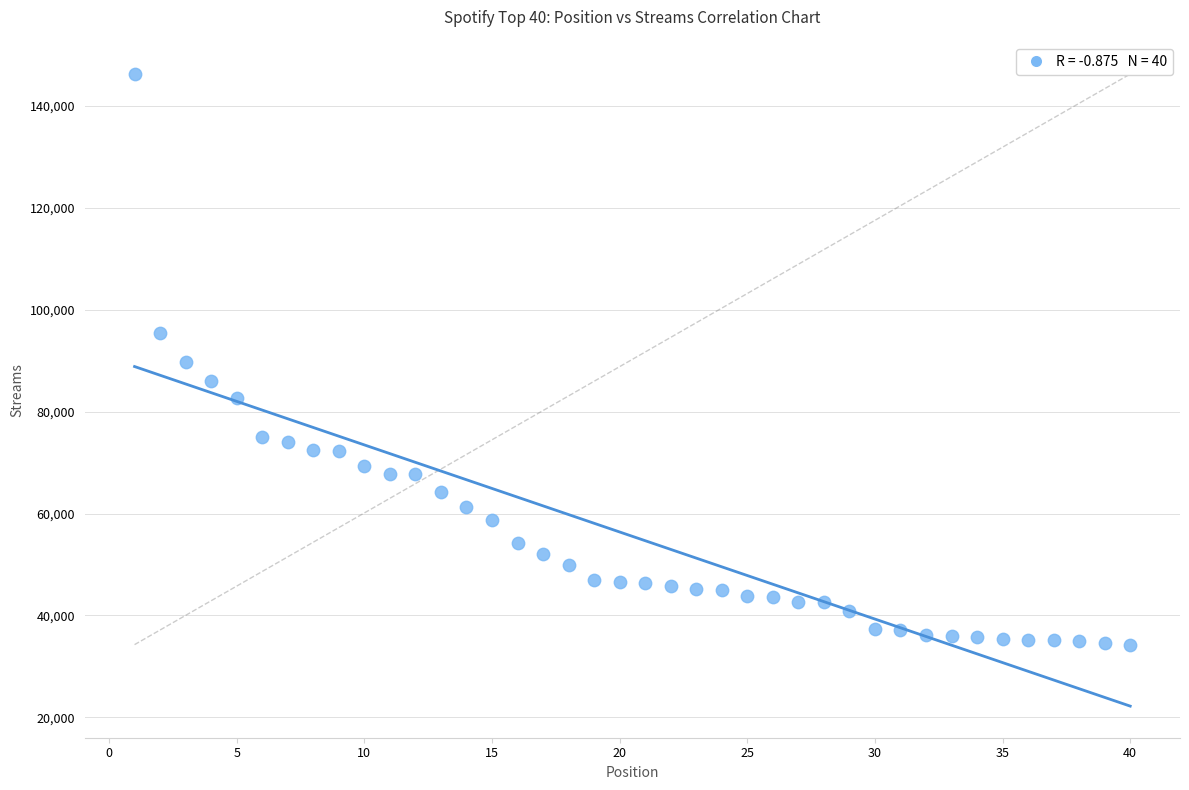

What is the range of X values (max minus min)?

39